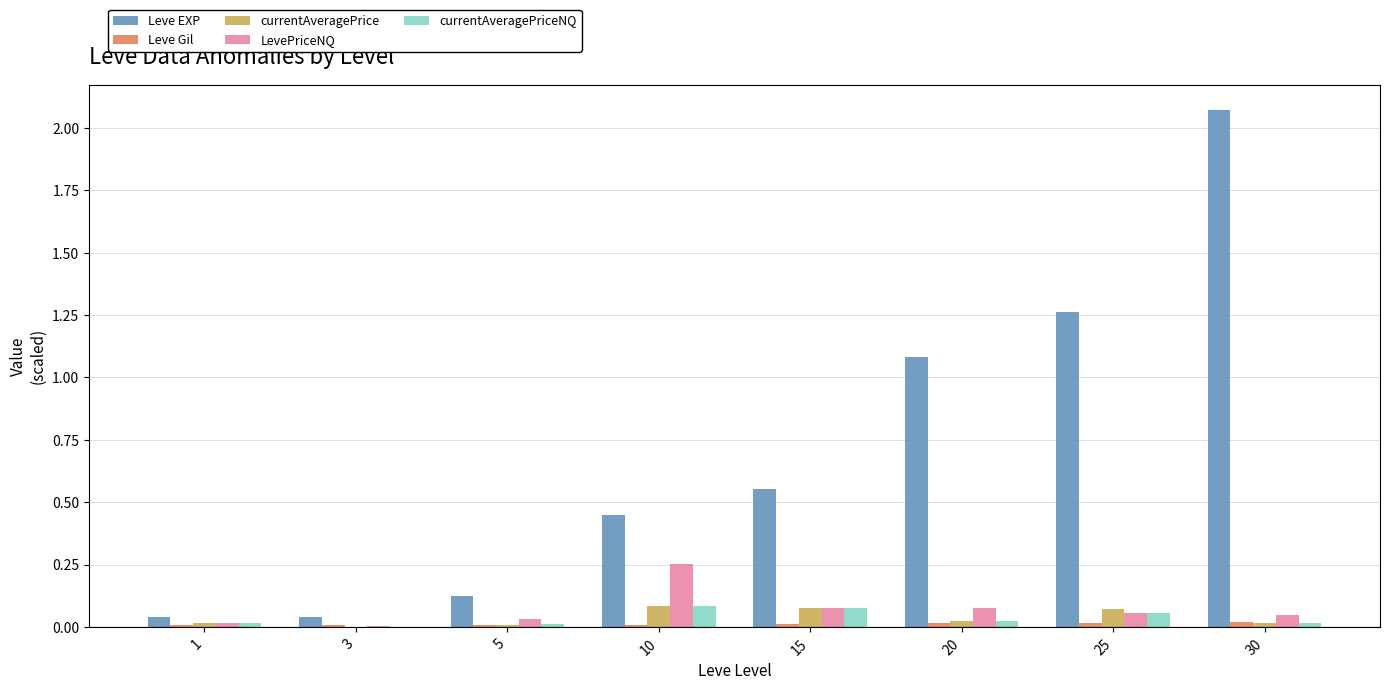

The value of currentAveragePrice at 30 is 0.0. True or false?

True